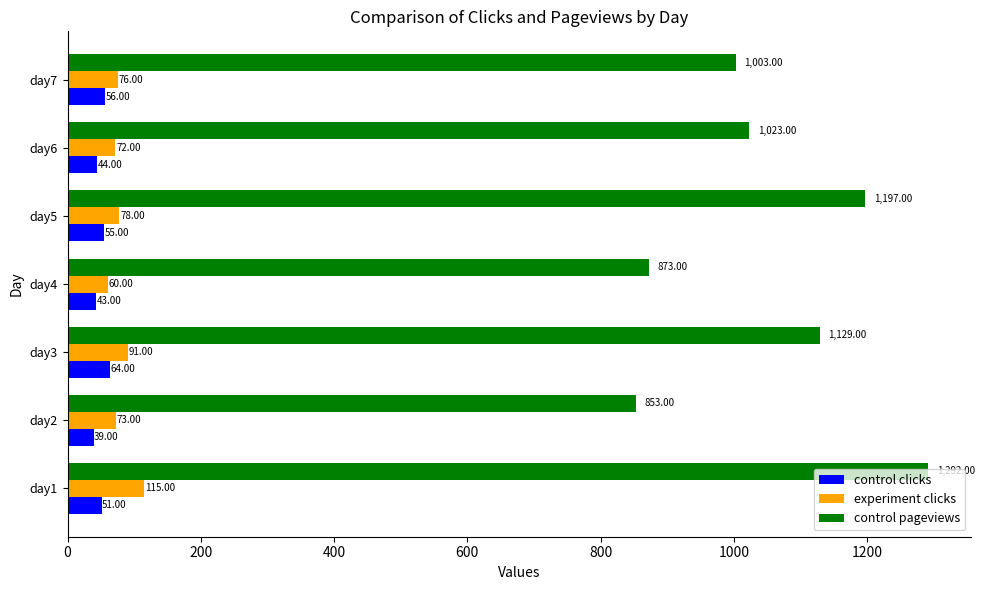

At which label does control clicks reach its minimum?

day2